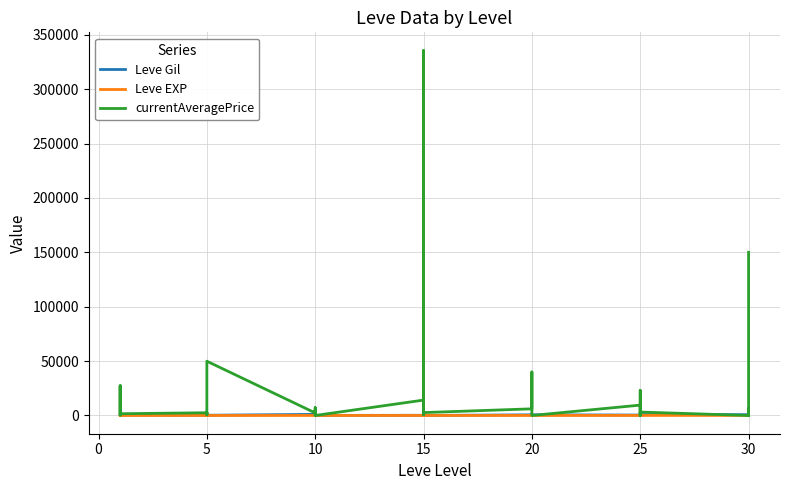

Which series changed the most between 25 and 29?

currentAveragePrice